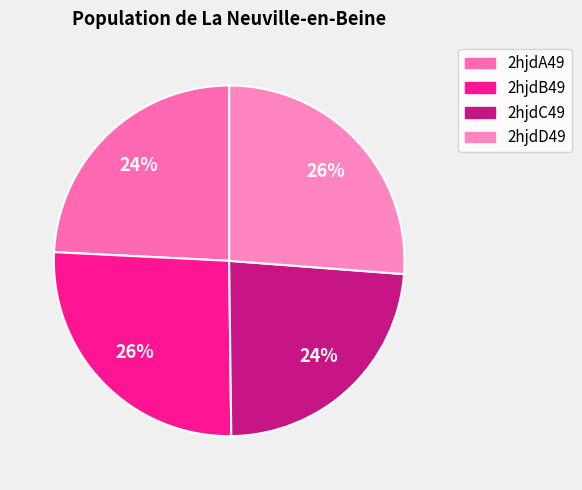

Count the number of slices in the pie.

4